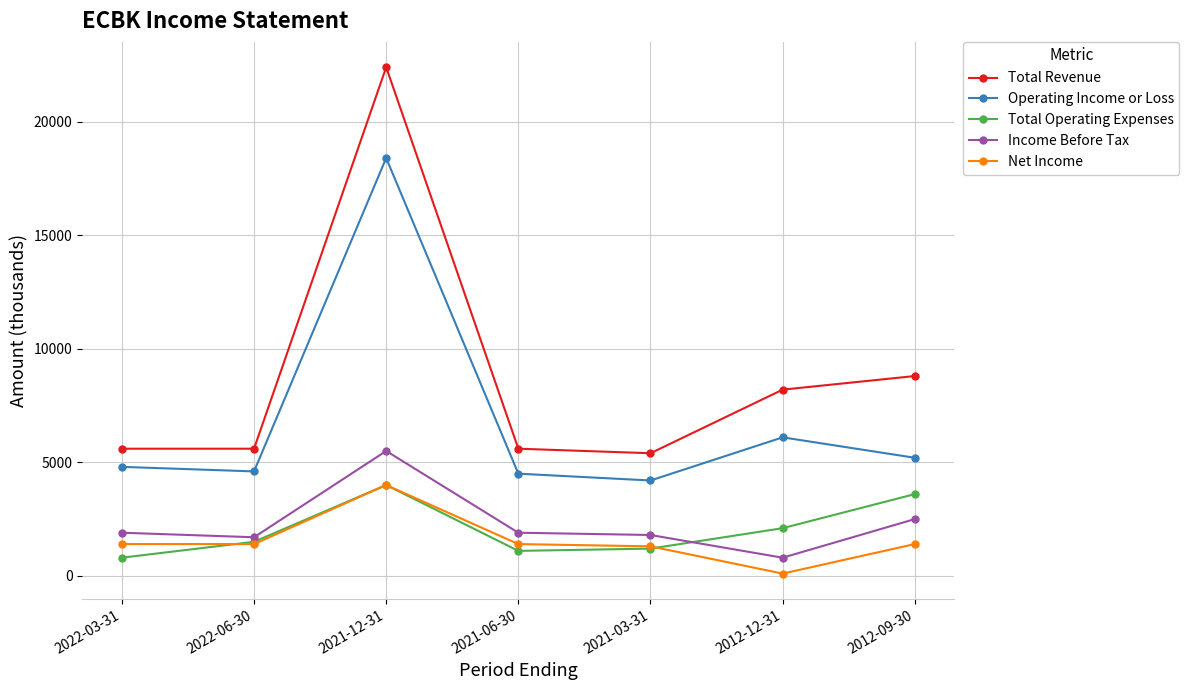

At which category does the chart reach its peak across all series?

2021-12-31